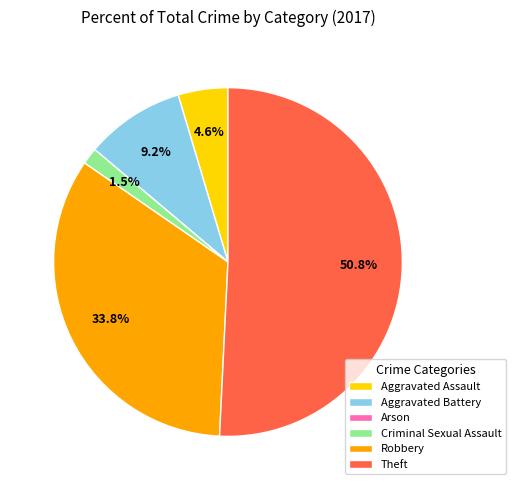

Between Theft and Aggravated Assault, which is larger?

Theft